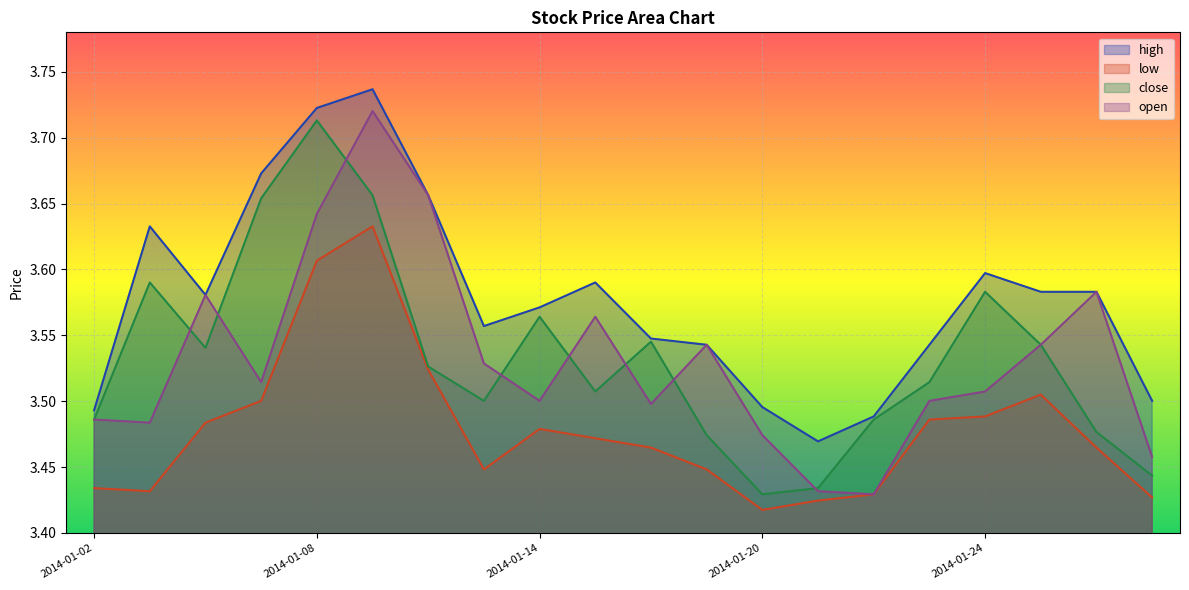

How many interior local valleys does the close series have?

4